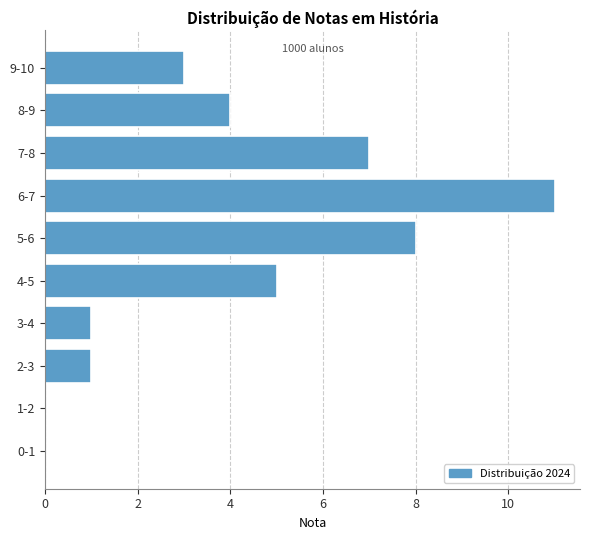

Reading bottom to top, transcribe all the data shown in this chart.

0-1=0	1-2=0	2-3=1	3-4=1	4-5=5	5-6=8	6-7=11	7-8=7	8-9=4	9-10=3